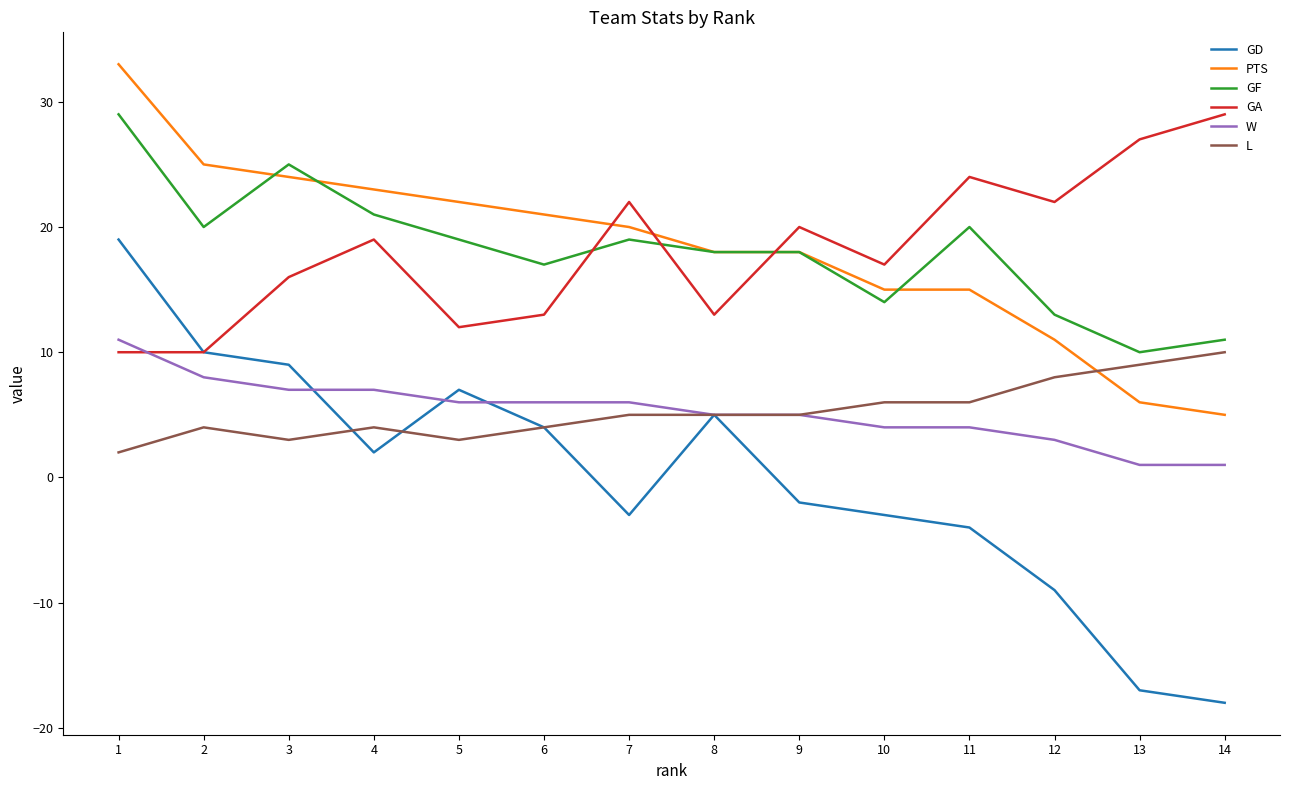

Count the number of categories in the chart.

14